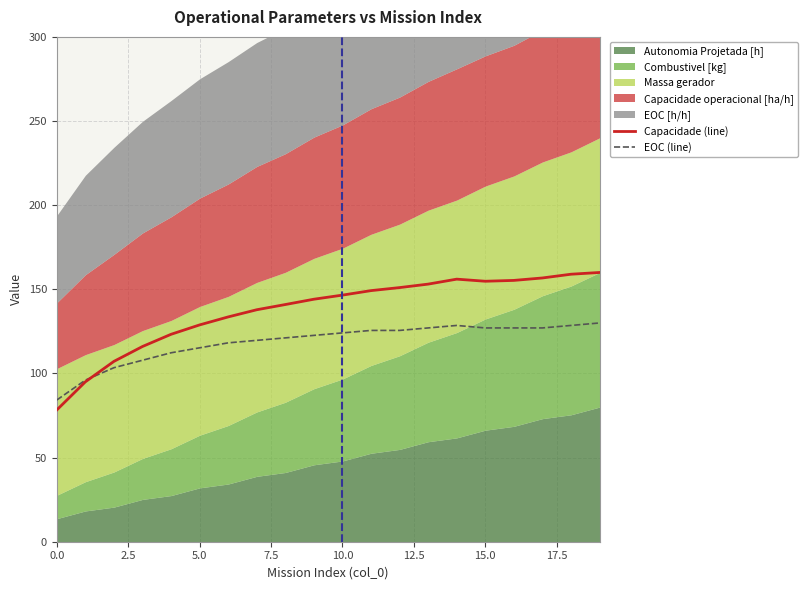

What is the average value of the Capacidade (line) series?

137.3